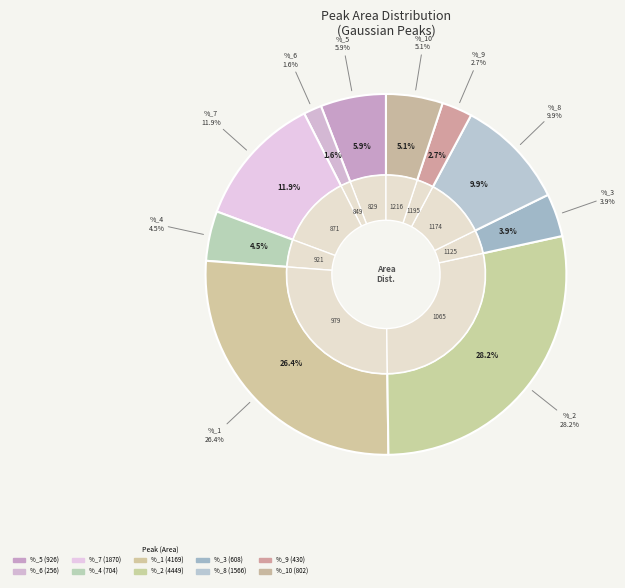

What is the largest slice in the pie chart?

%_2